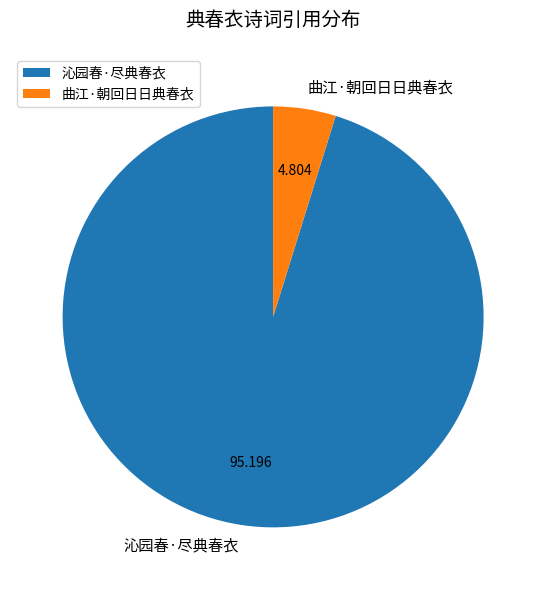

Which category accounts for the majority?

沁园春·尽典春衣